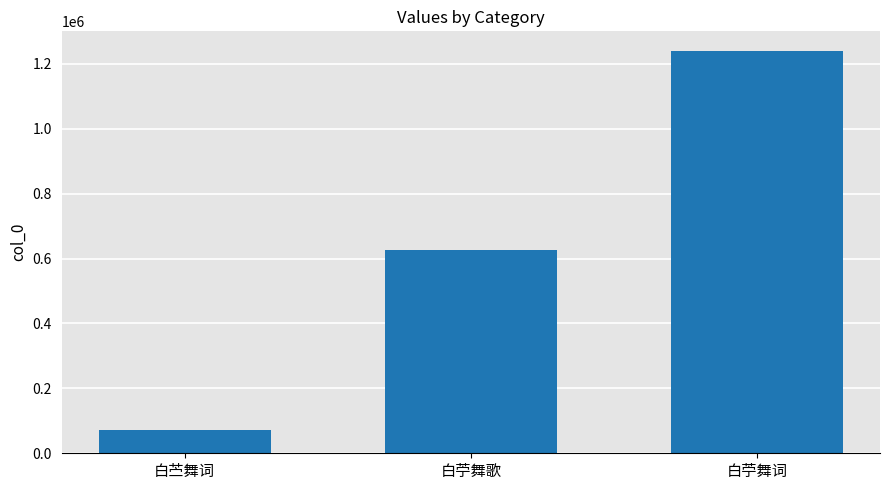

Rank the categories by value from lowest to highest.

白苎舞词, 白苧舞歌, 白苧舞词